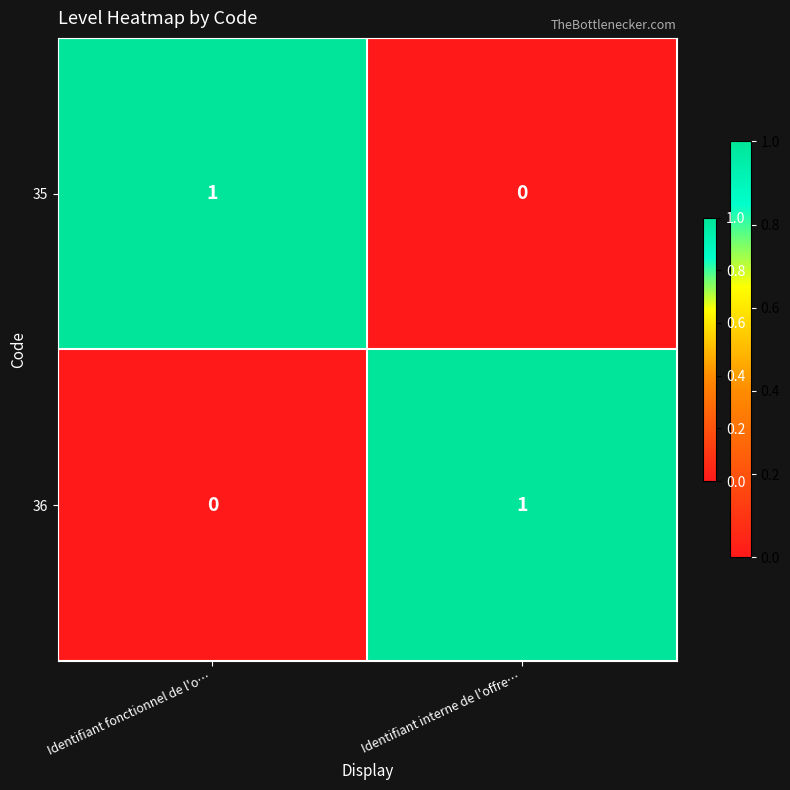

Reading right to left, transcribe all the data shown in this chart.

35: 0	1
36: 1	0